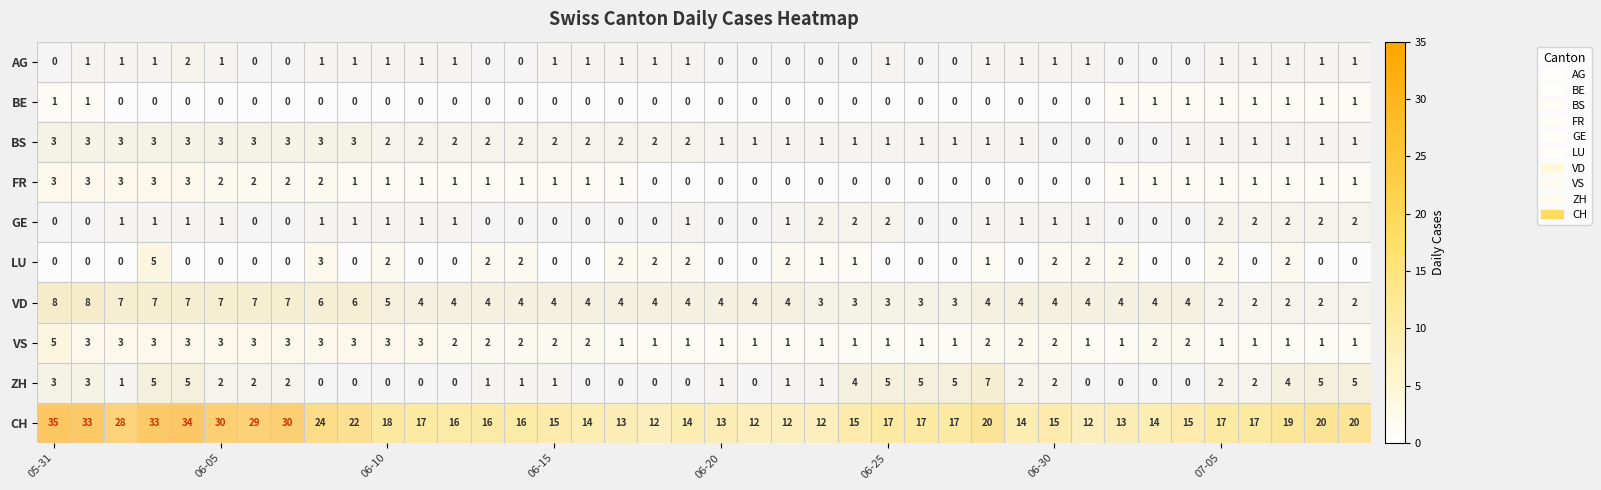

Which series has the largest range (max minus min)?

CH